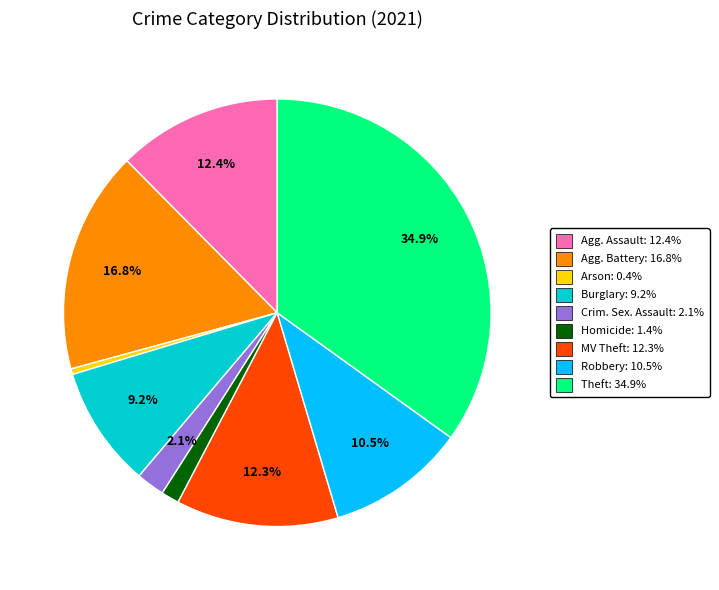

Does any single category account for the majority?

No